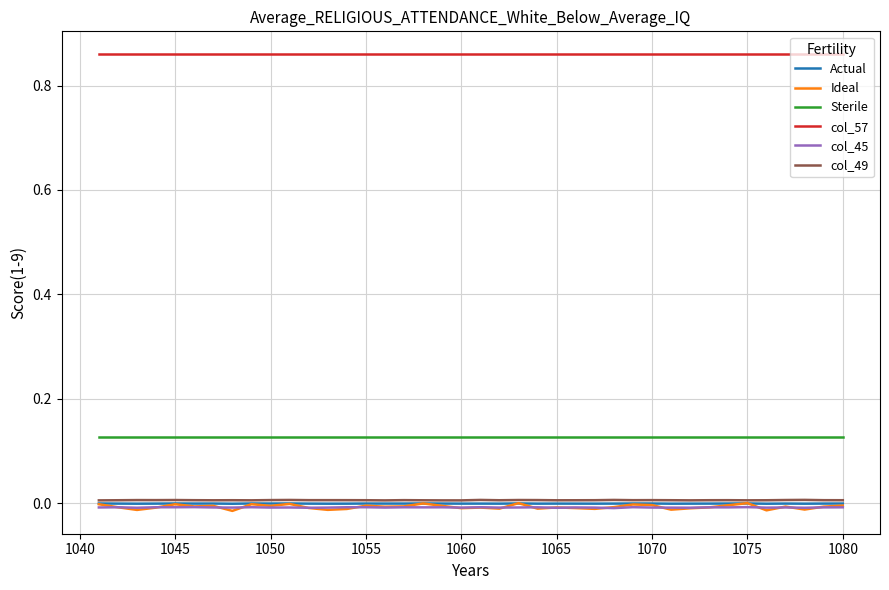

True or false: col_57 and Ideal cross at least once.

False